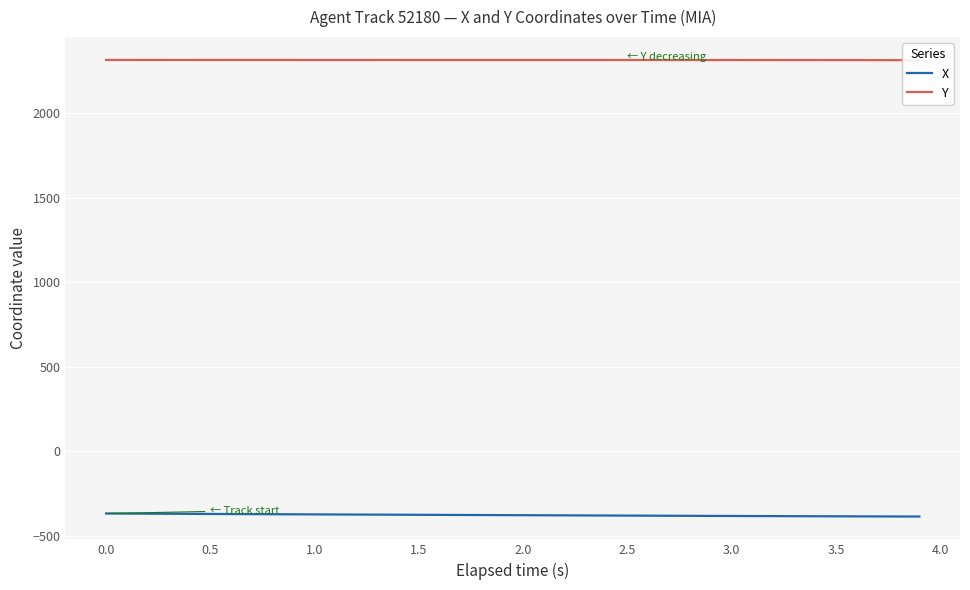

How many values in the Y series are below 2313?

18